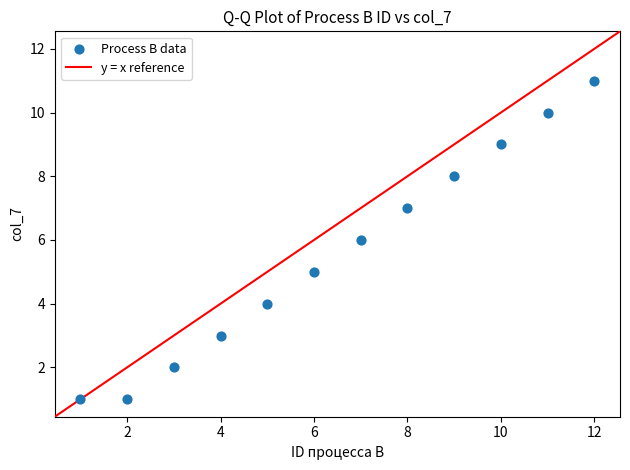

What is the range of X values (max minus min)?

11